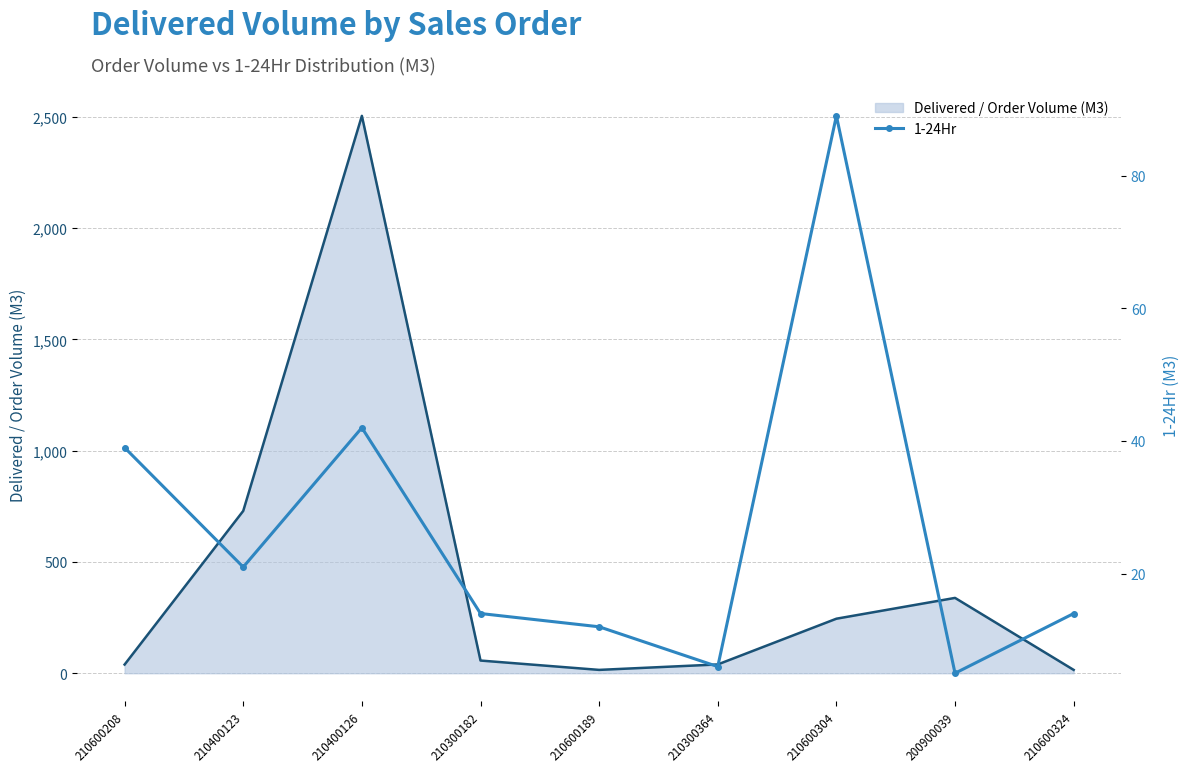

Which category has the lowest value across all series?

200900039